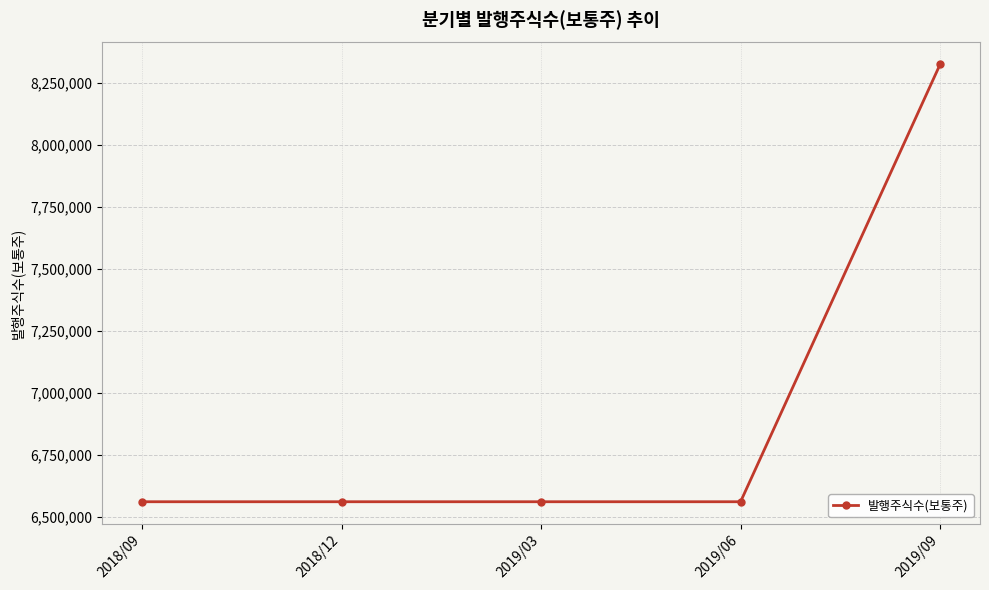

What is the sum of the values at 2018/09 and 2019/03?

13119840